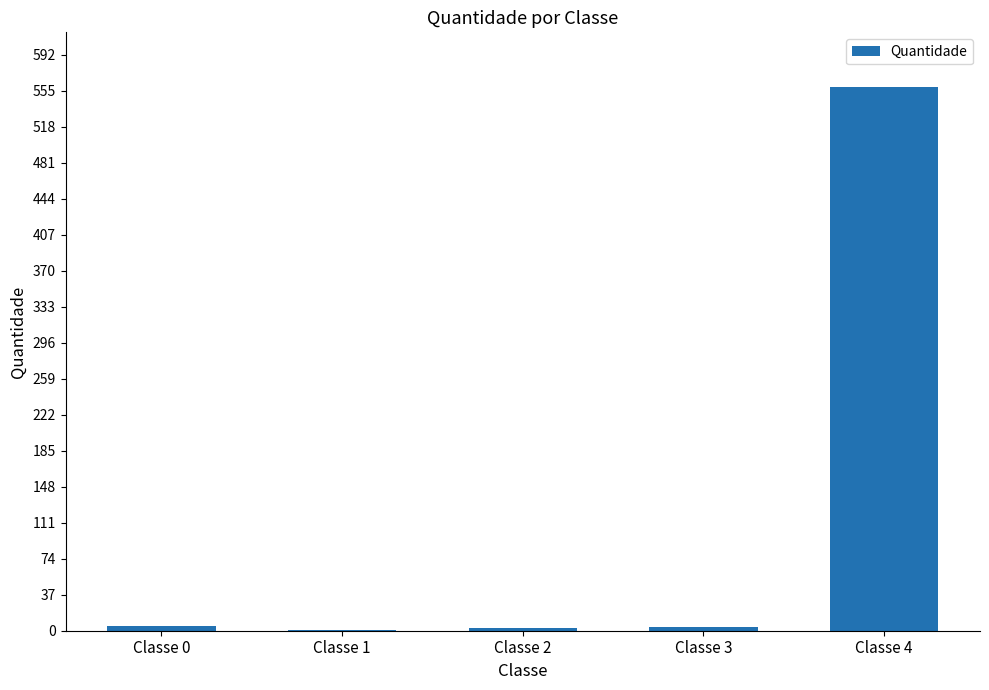

The value at Classe 4 is 241. True or false?

False